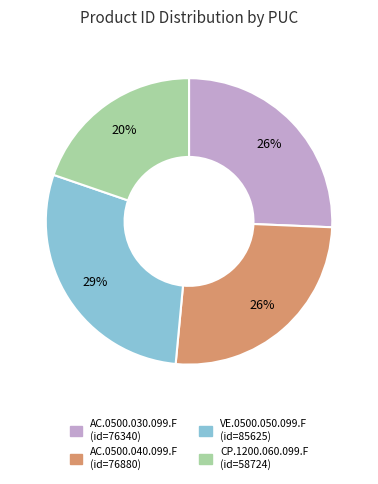

To the nearest percent, what is the difference between the largest and smallest slice percentages?

9%